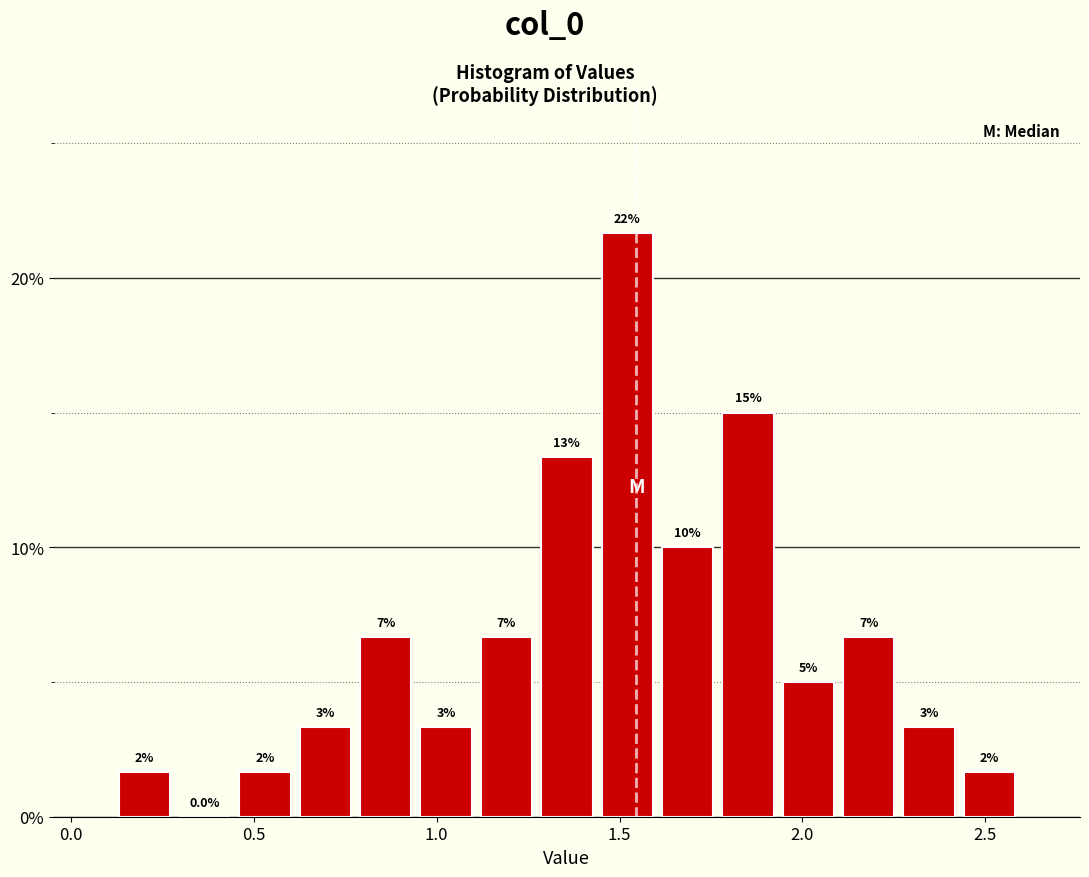

Around what value on the x-axis is the tallest bar? Give the approximate position of its centre, as read against the axis.

1.50